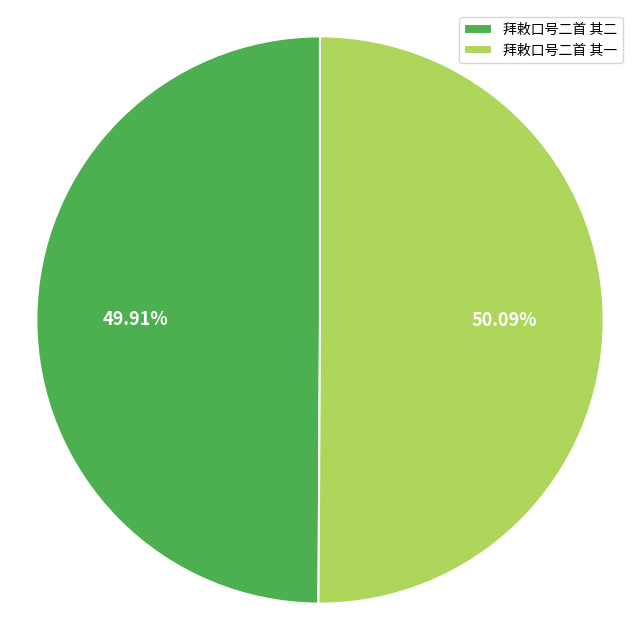

To the nearest percent, what is the combined percentage of 拜敕口号二首 其一 and 拜敕口号二首 其二?

100%